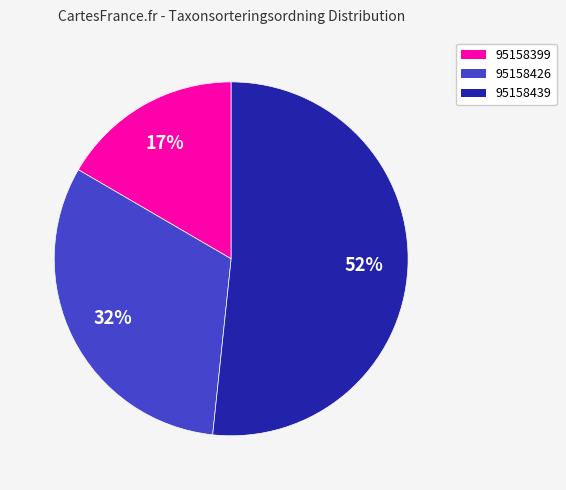

Is there a majority slice in this chart?

Yes